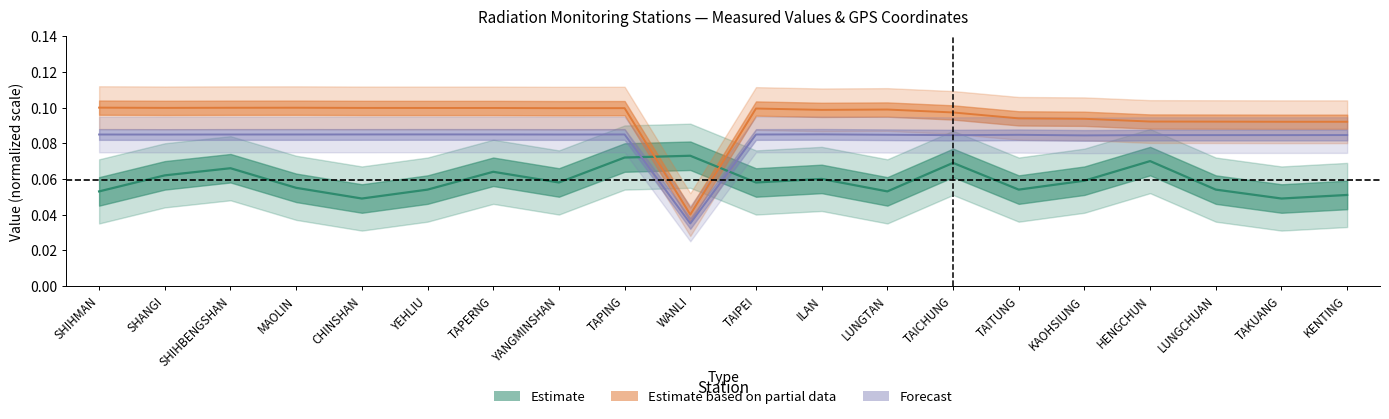

Where do Monitoring Value (μSv/hr) and GPS Longitude first cross each other?

TAPING and WANLI